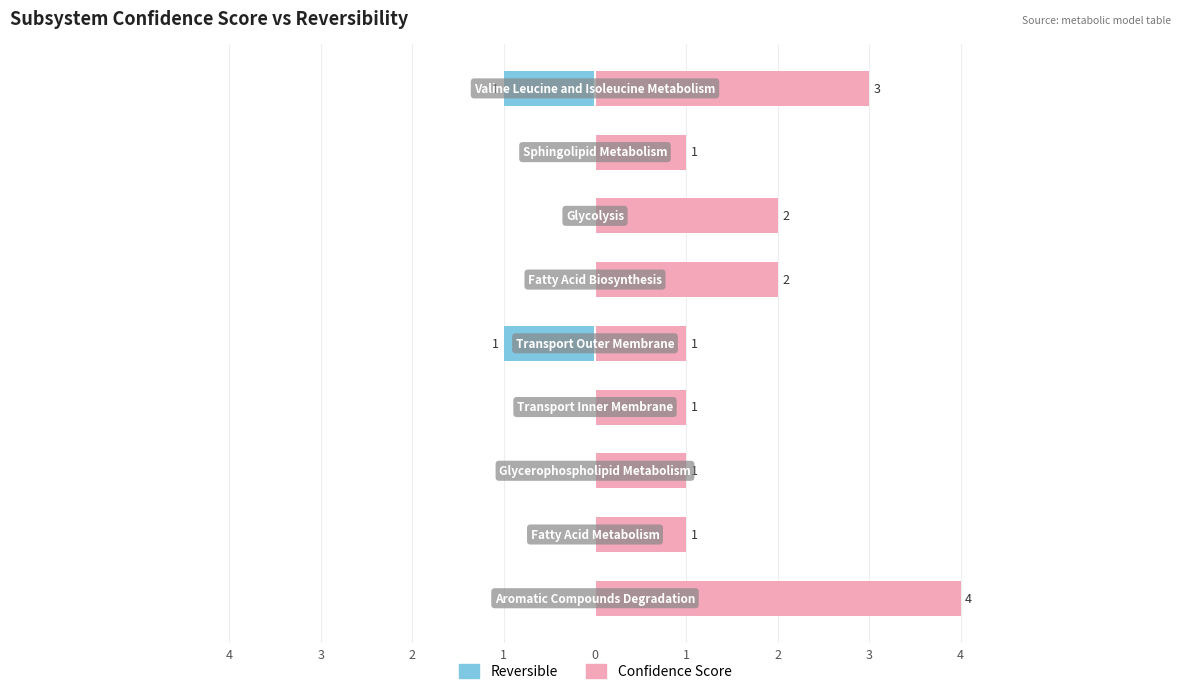

What is the approximate value of Confidence Score at 0?

1